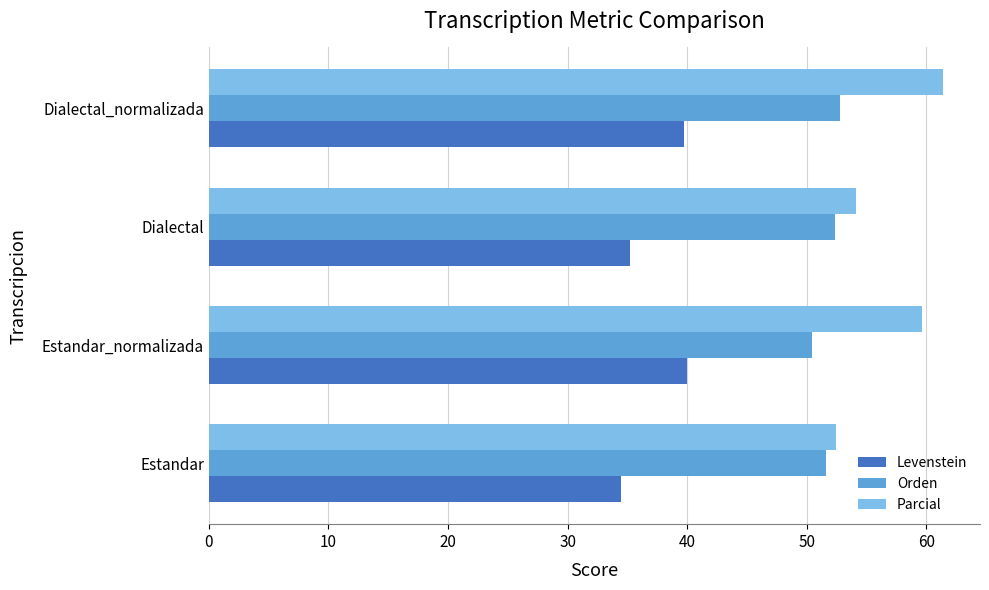

The Parcial series shows 59.6 at Estandar_normalizada. True or false?

True